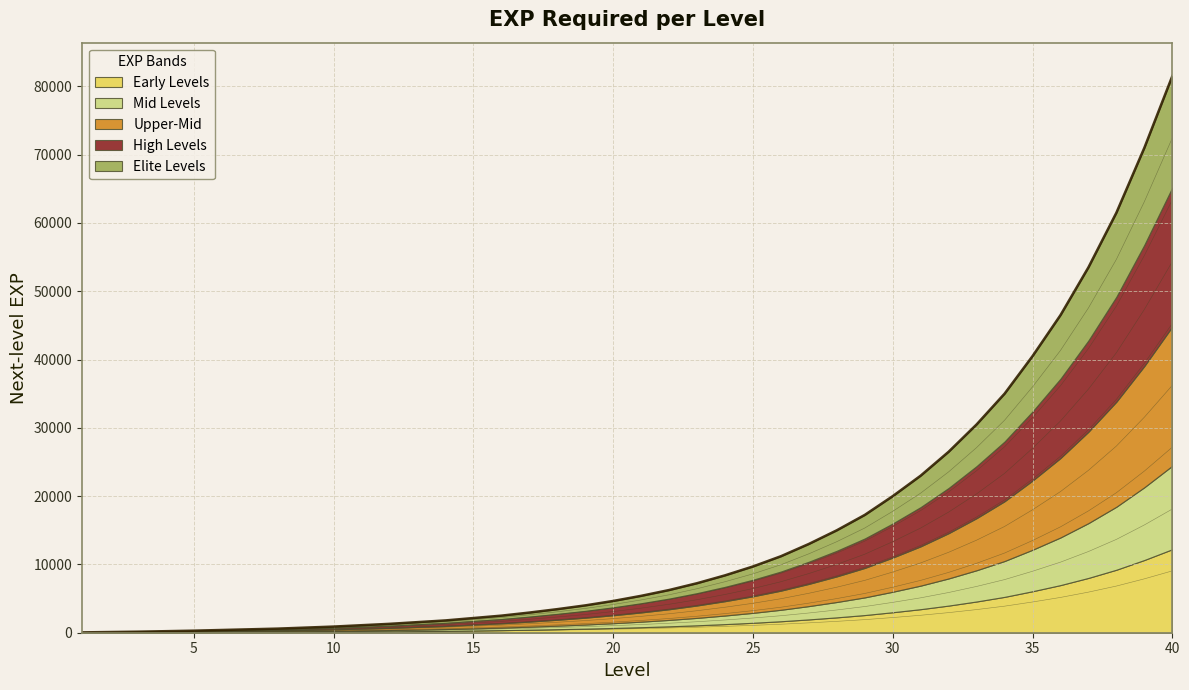

What is the minimum value shown in the chart?

5.6